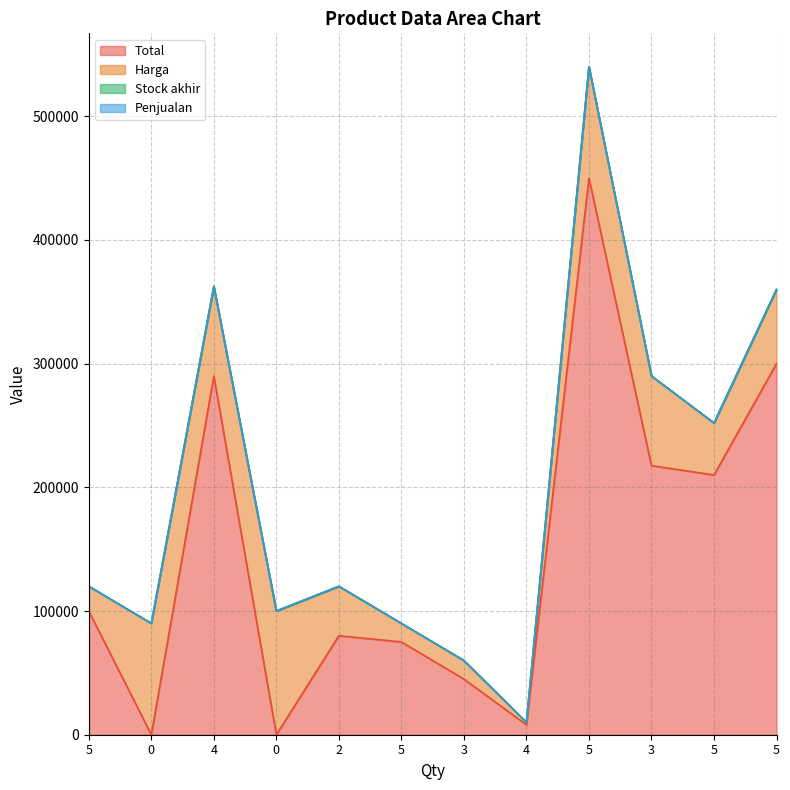

How many data points in Total are less than 100000?

6